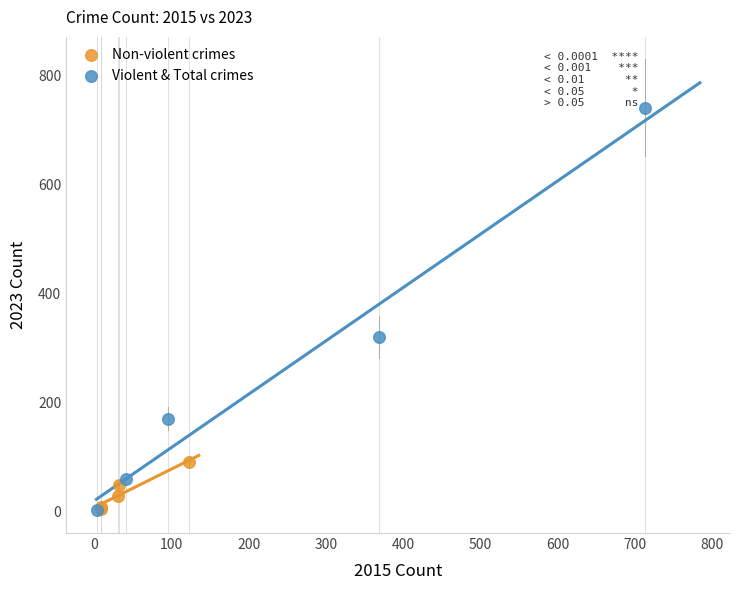

Which series has the largest Y range (max minus min)?

Violent & Total crimes